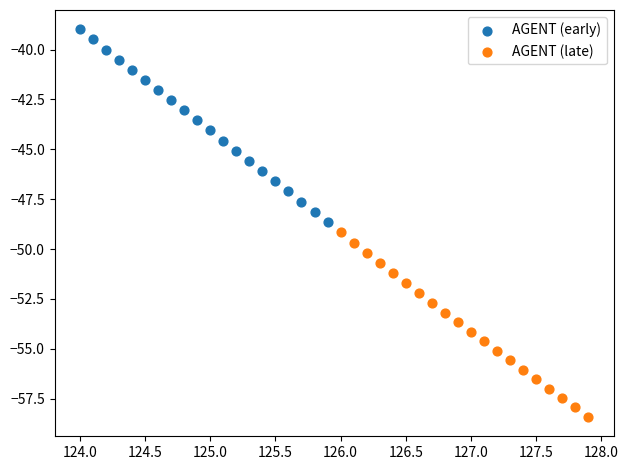

What are all the series names shown in the legend?

AGENT (early), AGENT (late)